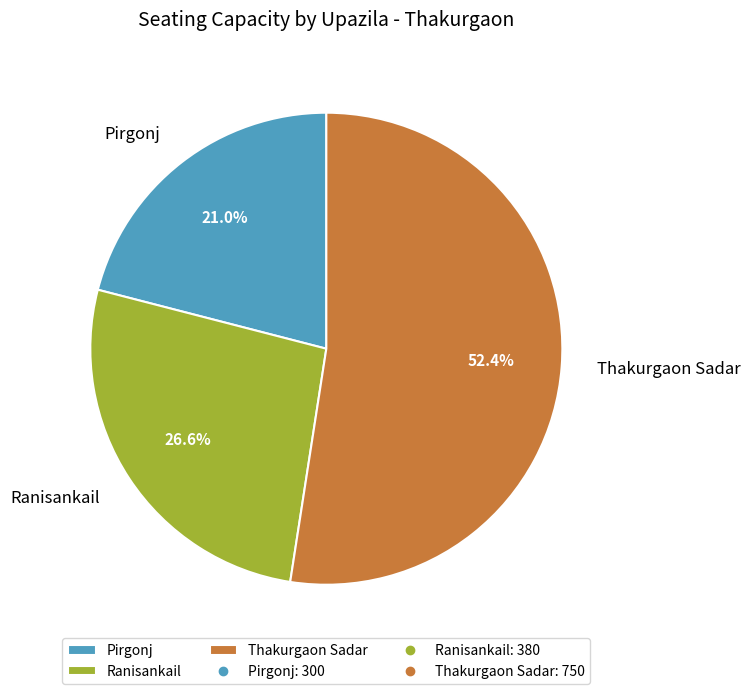

What portion of the pie excludes Ranisankail?

73.4%